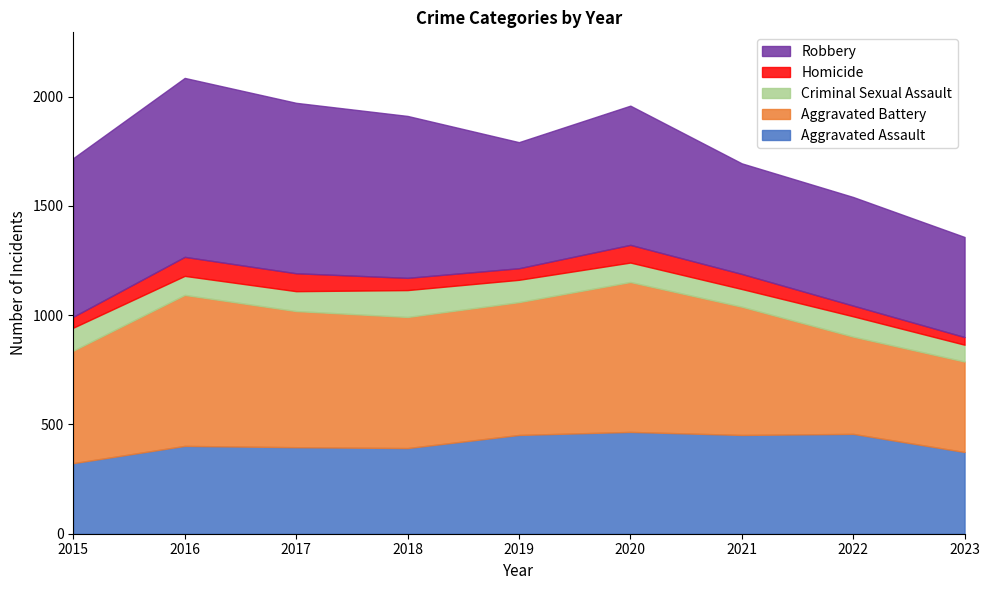

In Aggravated Battery, how many points are higher than both neighbors (excluding endpoints)?

2